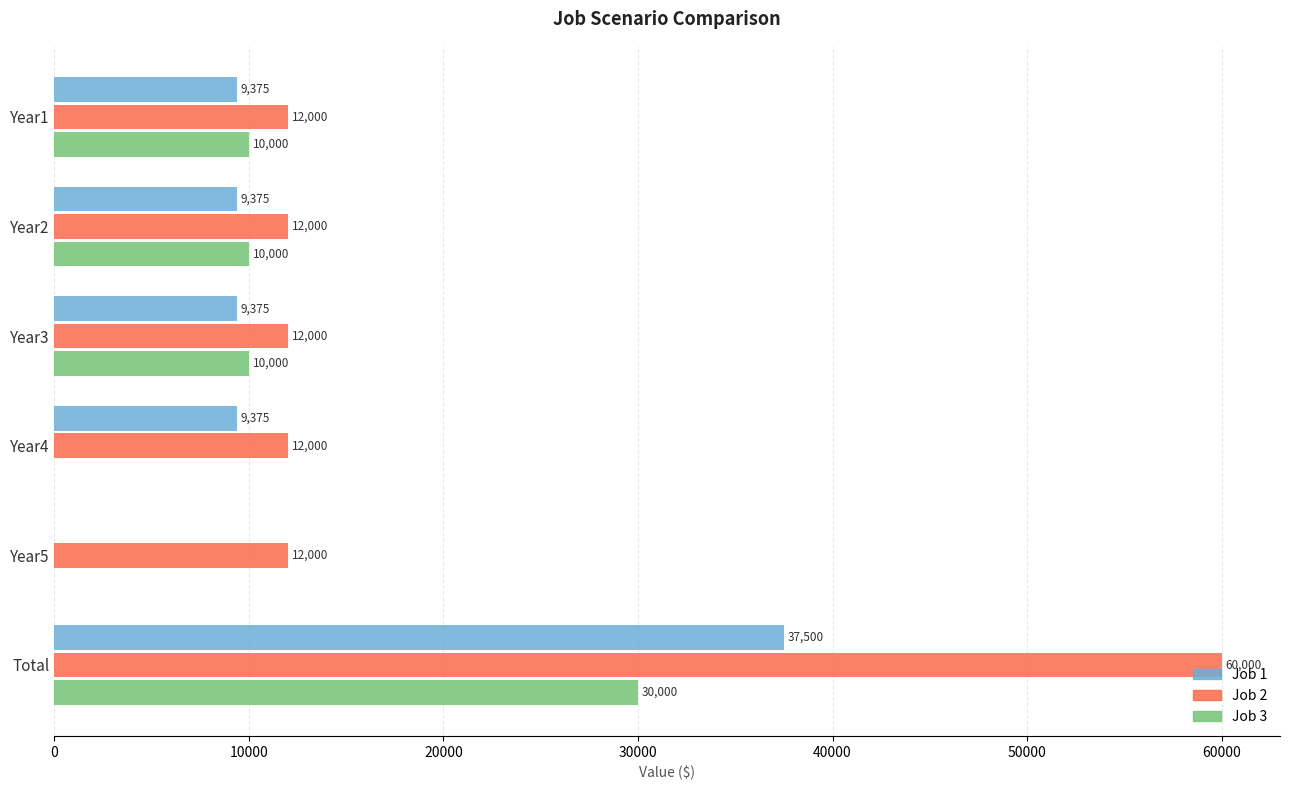

What value does the Job 3 series have at Year3, to the nearest 50?

10000